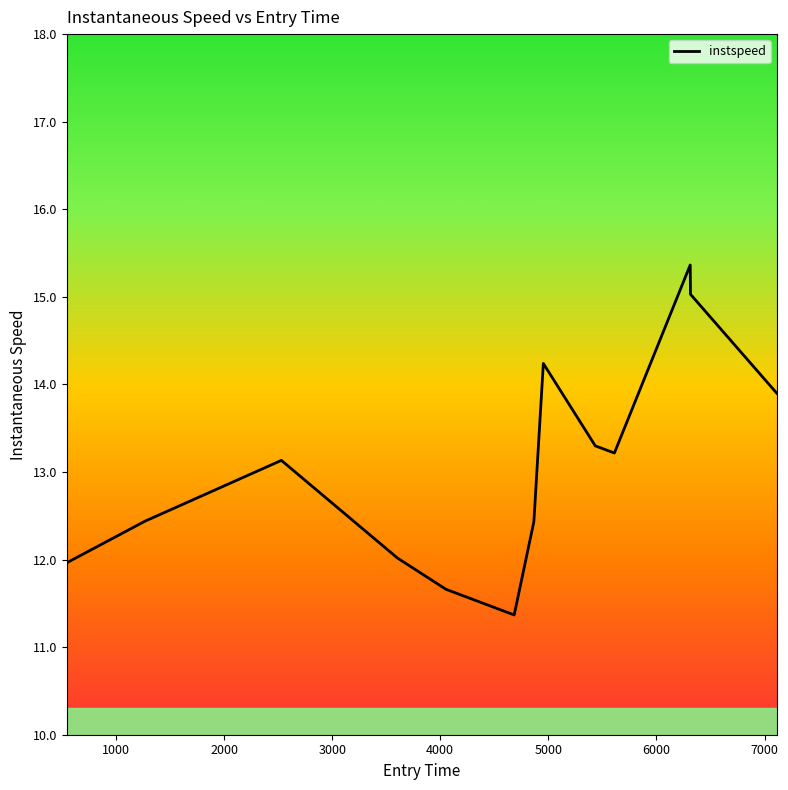

What is the greatest value displayed?

15.4